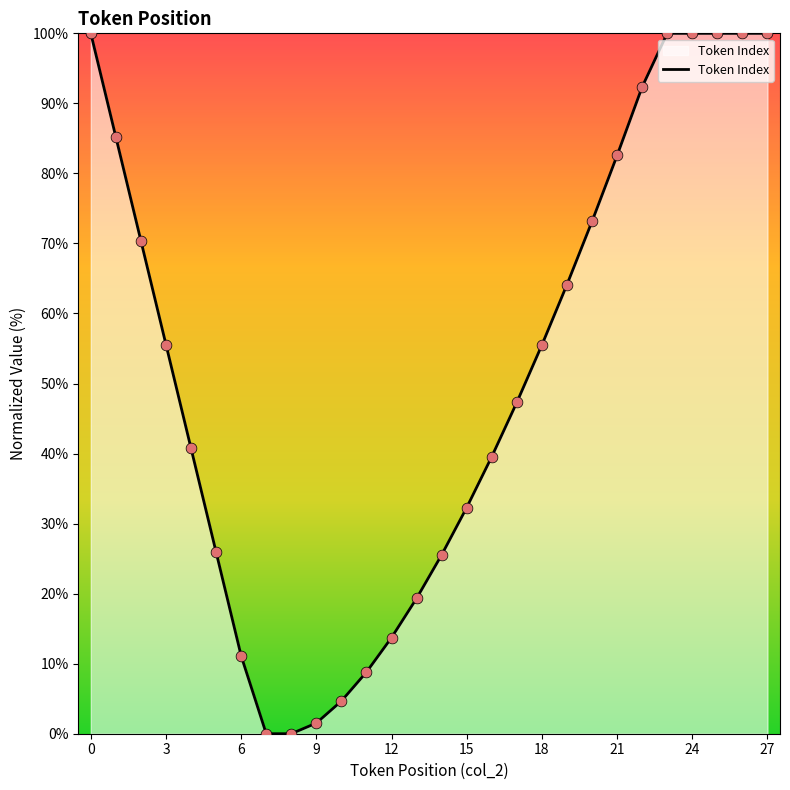

What is the difference between the maximum and minimum values?

100.0